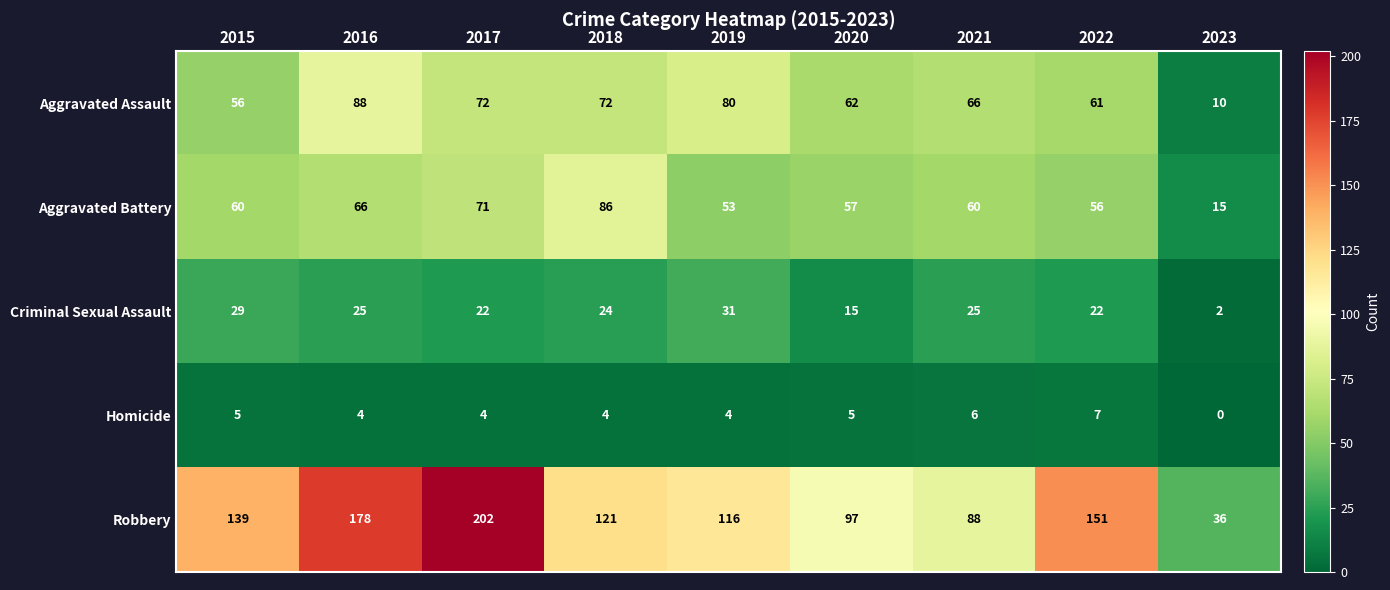

What is the sum of all Aggravated Assault values?

567